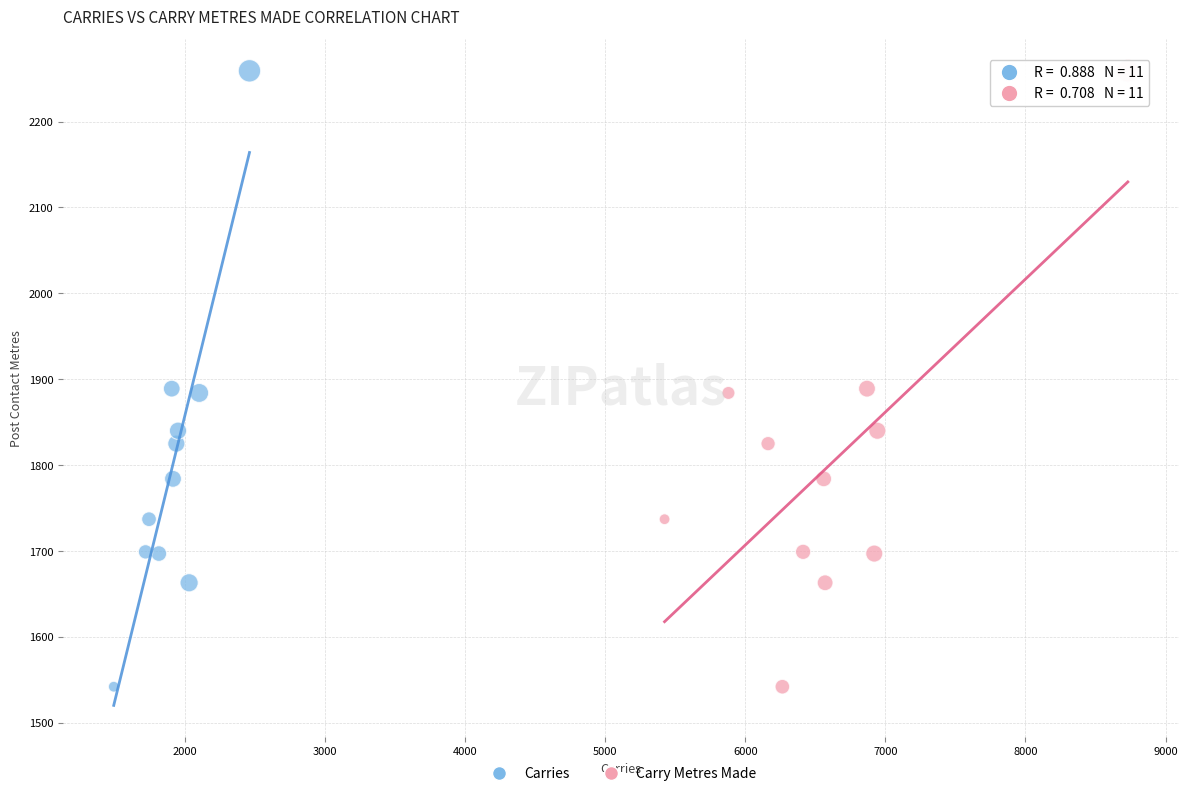

What are all the series names shown in the legend?

Carries, Carry Metres Made